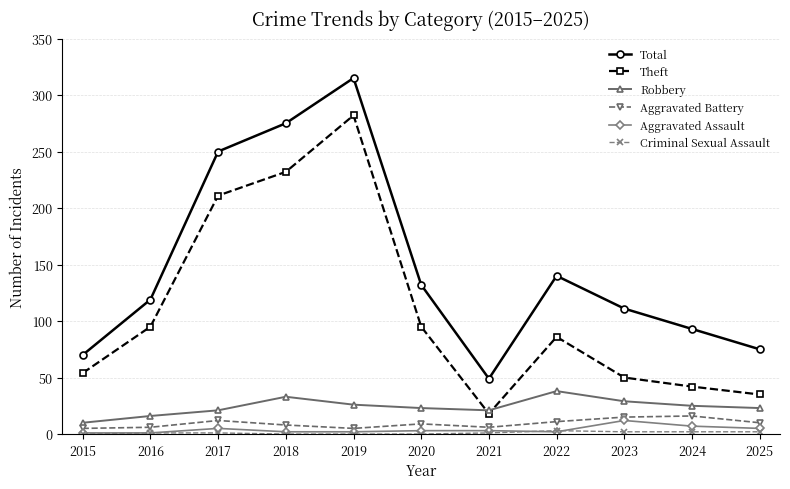

The value of Robbery at 2021 is 35. True or false?

False